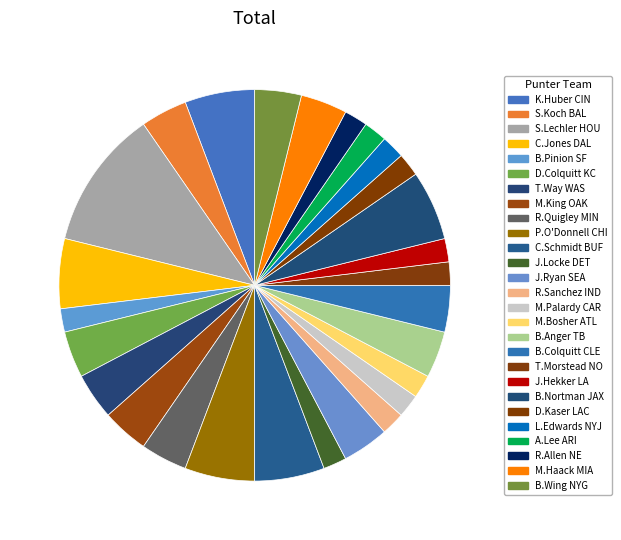

Approximately how many times larger is the value at P.O'Donnell CHI compared to R.Quigley MIN?

1.5